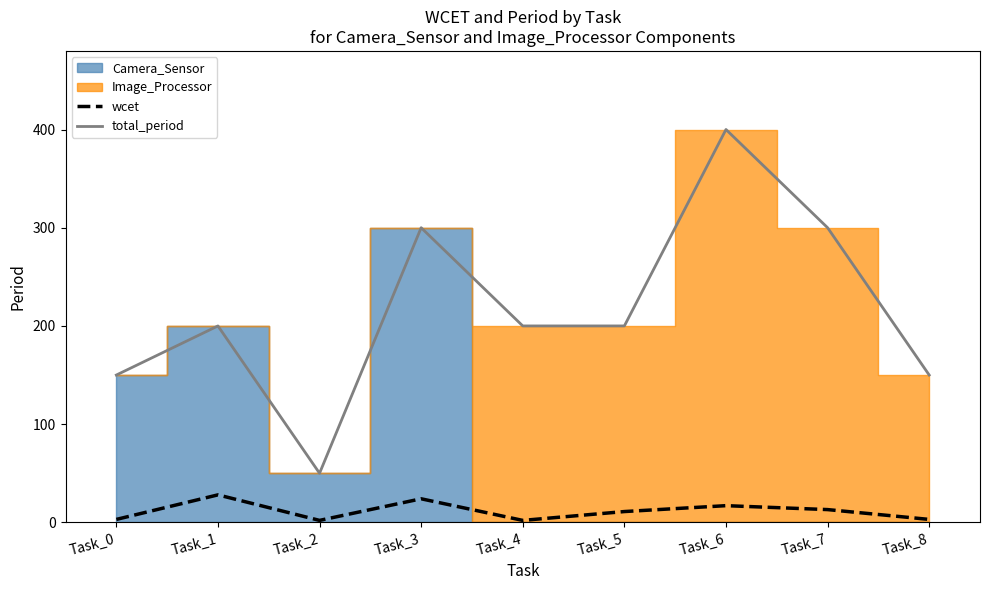

Which category has the highest value in the total_period series?

Task_6